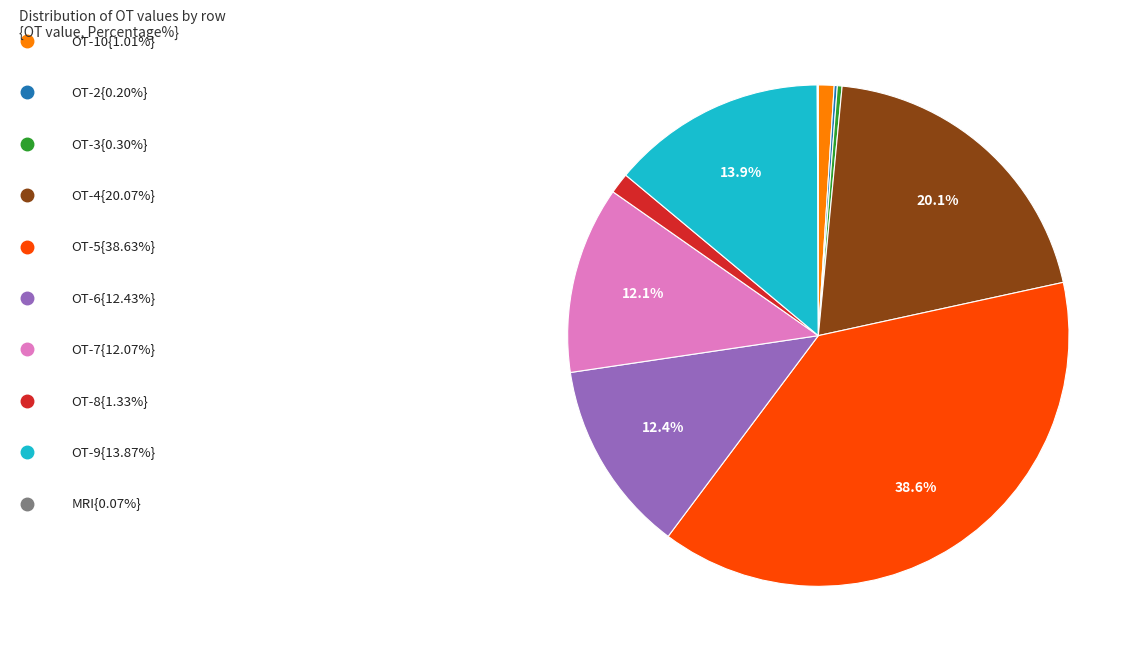

Is there a majority slice in this chart?

No